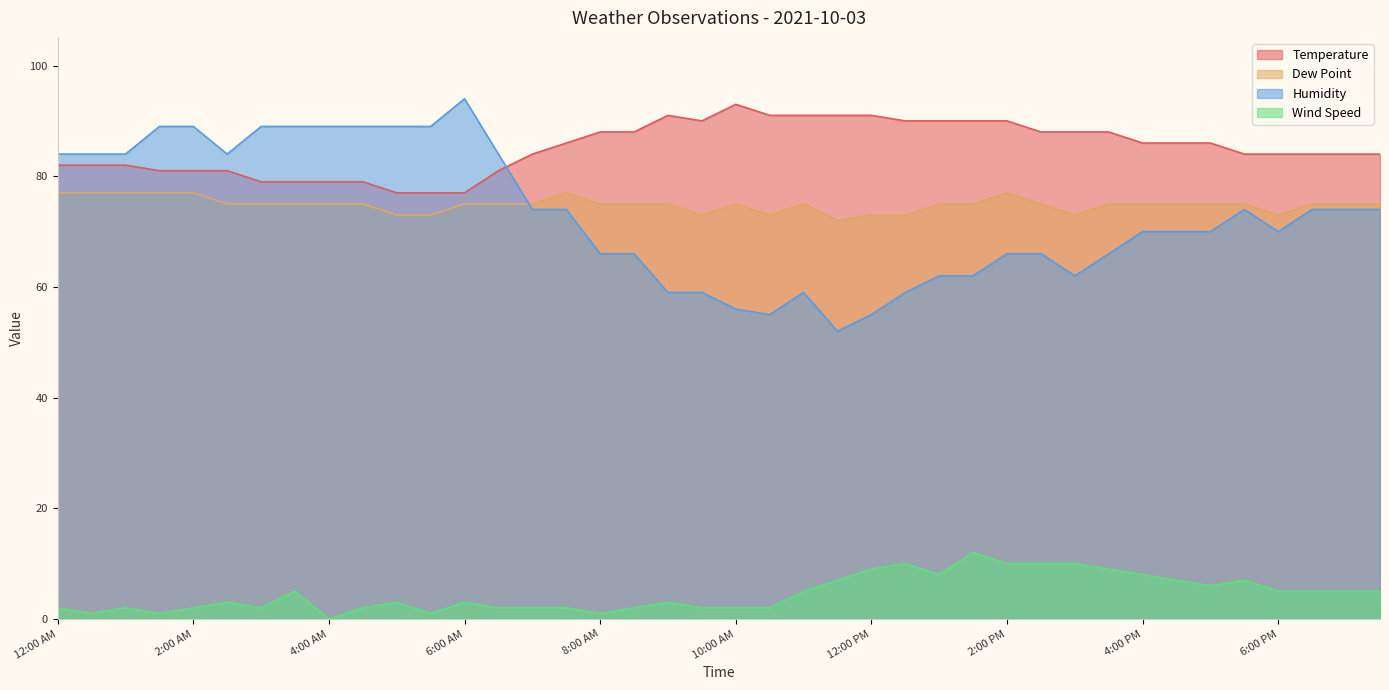

What is the difference between the highest and lowest values at 2:00 PM?

80